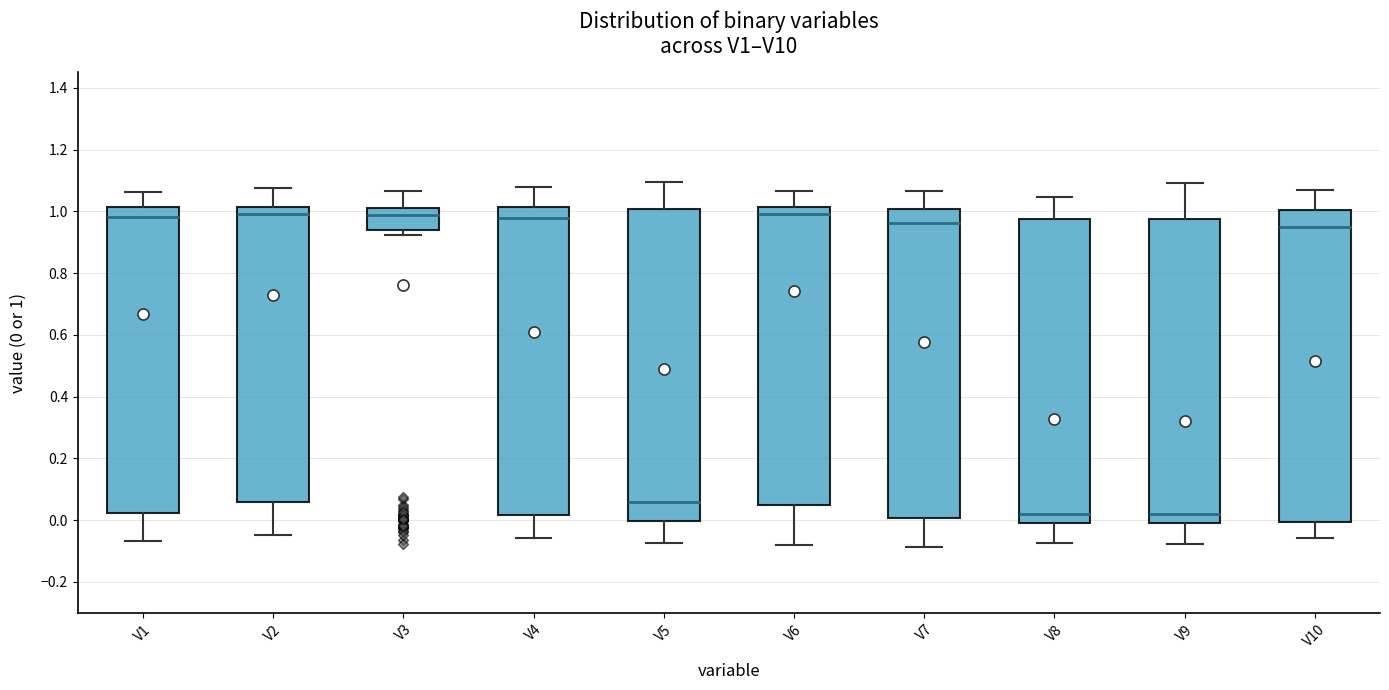

Reading left to right, transcribe this box plot: for each box, give where its median line is, the range the box spans, and where its two whiskers end, as read against the y-axis. The values are not printed on the chart, so give them approximately, as read against the axis.

V1: median 0.98, box 0.02 to 1.02, whiskers -0.06 to 1.06
V2: median 1.00, box 0.06 to 1.02, whiskers -0.04 to 1.08
V3: median 0.98, box 0.94 to 1.02, whiskers 0.92 to 1.06
V4: median 0.98, box 0.02 to 1.02, whiskers -0.06 to 1.08
V5: median 0.06, box 0.00 to 1.00, whiskers -0.08 to 1.10
V6: median 1.00, box 0.04 to 1.02, whiskers -0.08 to 1.06
V7: median 0.96, box 0.00 to 1.00, whiskers -0.08 to 1.06
V8: median 0.02, box 0.00 to 0.98, whiskers -0.08 to 1.04
V9: median 0.02, box 0.00 to 0.98, whiskers -0.08 to 1.10
V10: median 0.94, box 0.00 to 1.00, whiskers -0.06 to 1.08